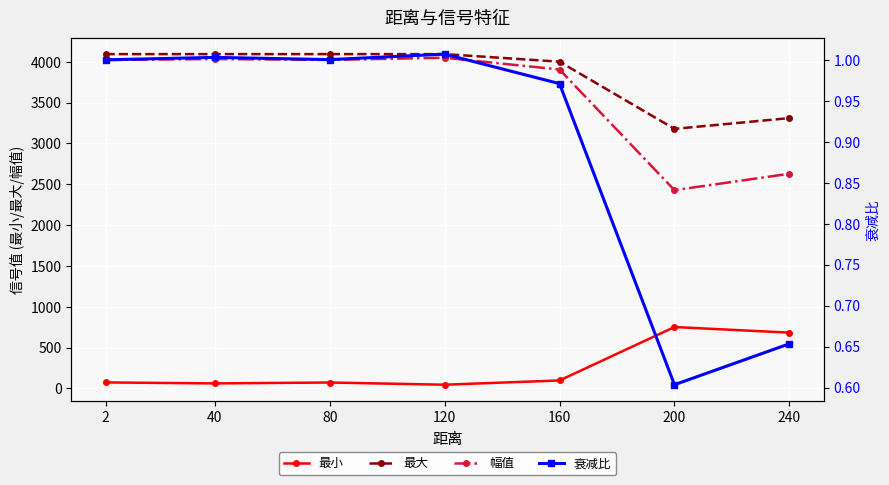

Reading left to right, list all the values displayed in this chart.

最小: 2=72.0	40=60.0	80=71.0	120=44.0	160=96.0	200=751.0	240=682.0
最大: 2=4095.0	40=4095.0	80=4095.0	120=4095.0	160=4002.0	200=3179.0	240=3311.0
幅值: 2=4023.0	40=4035.0	80=4024.0	120=4051.0	160=3906.0	200=2428.0	240=2629.0
衰减比: 2=1.0	40=1.0	80=1.0	120=1.0	160=1.0	200=0.6	240=0.7